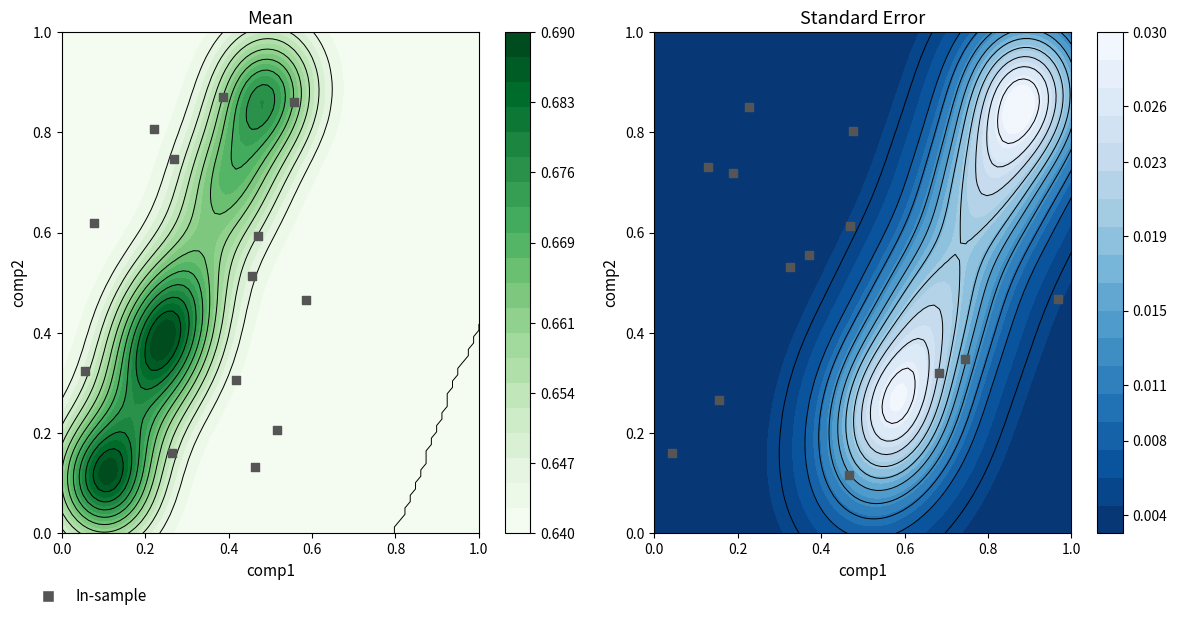

The value at 8 is 1.0. True or false?

False